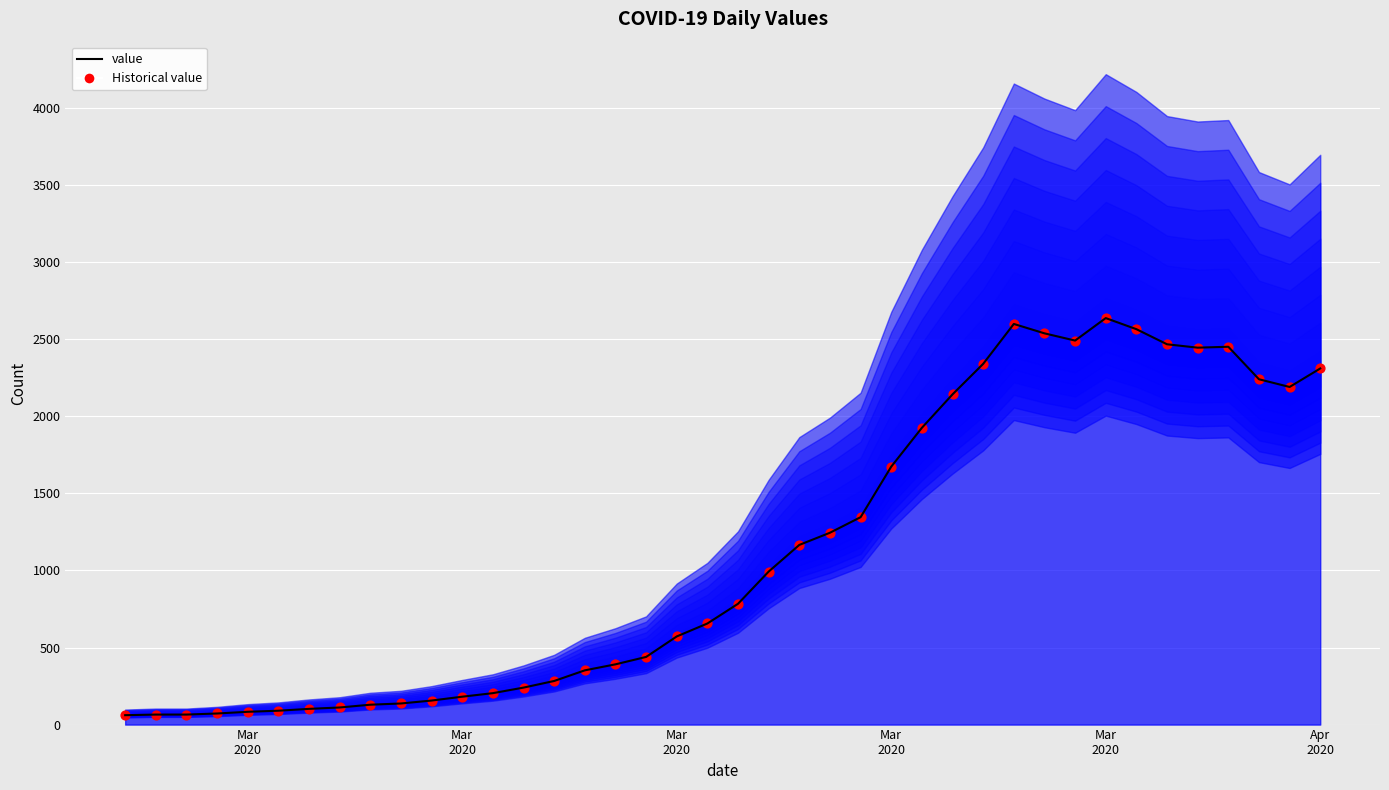

Which series reaches the maximum Y coordinate?

value (line)